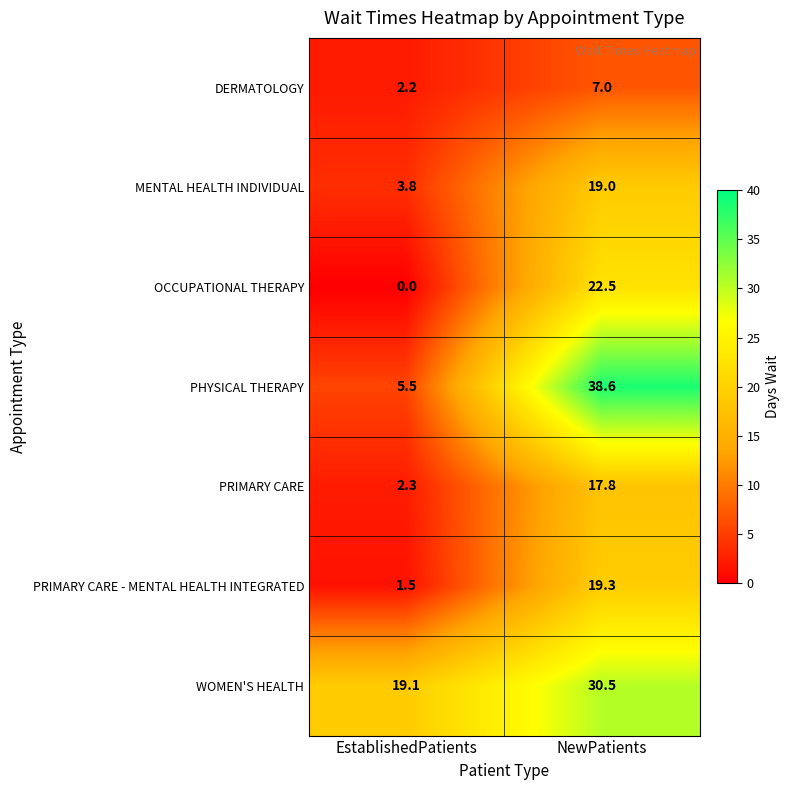

Rank the series at NewPatients from highest to lowest value.

PHYSICAL THERAPY, WOMEN'S HEALTH, OCCUPATIONAL THERAPY, PRIMARY CARE - MENTAL HEALTH INTEGRATED, MENTAL HEALTH INDIVIDUAL, PRIMARY CARE, DERMATOLOGY